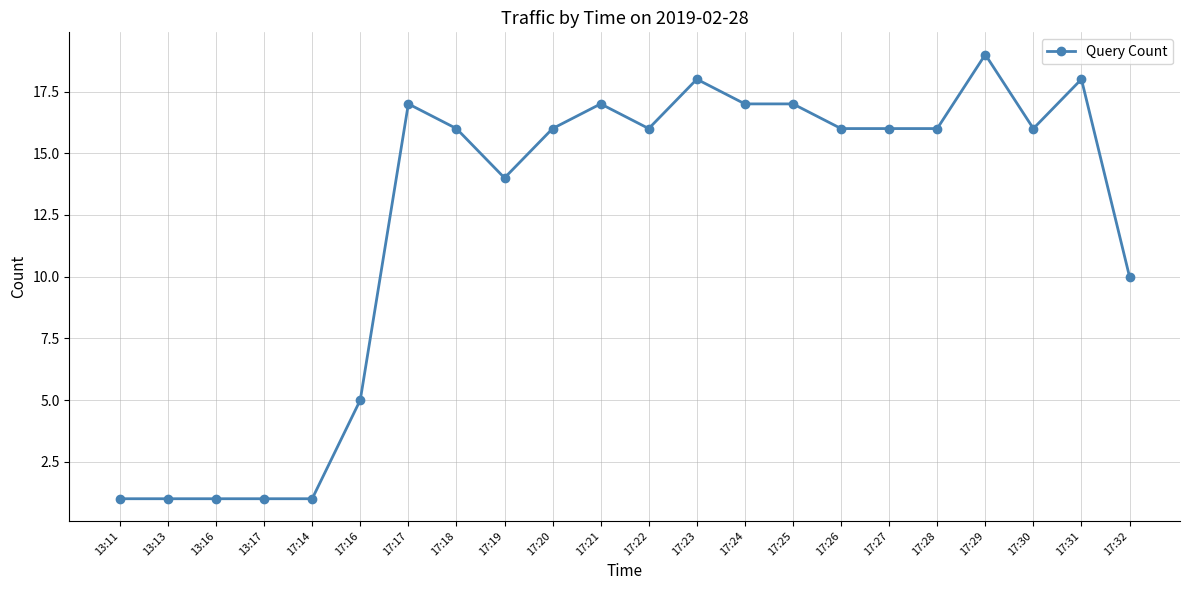

What is the average value?

12